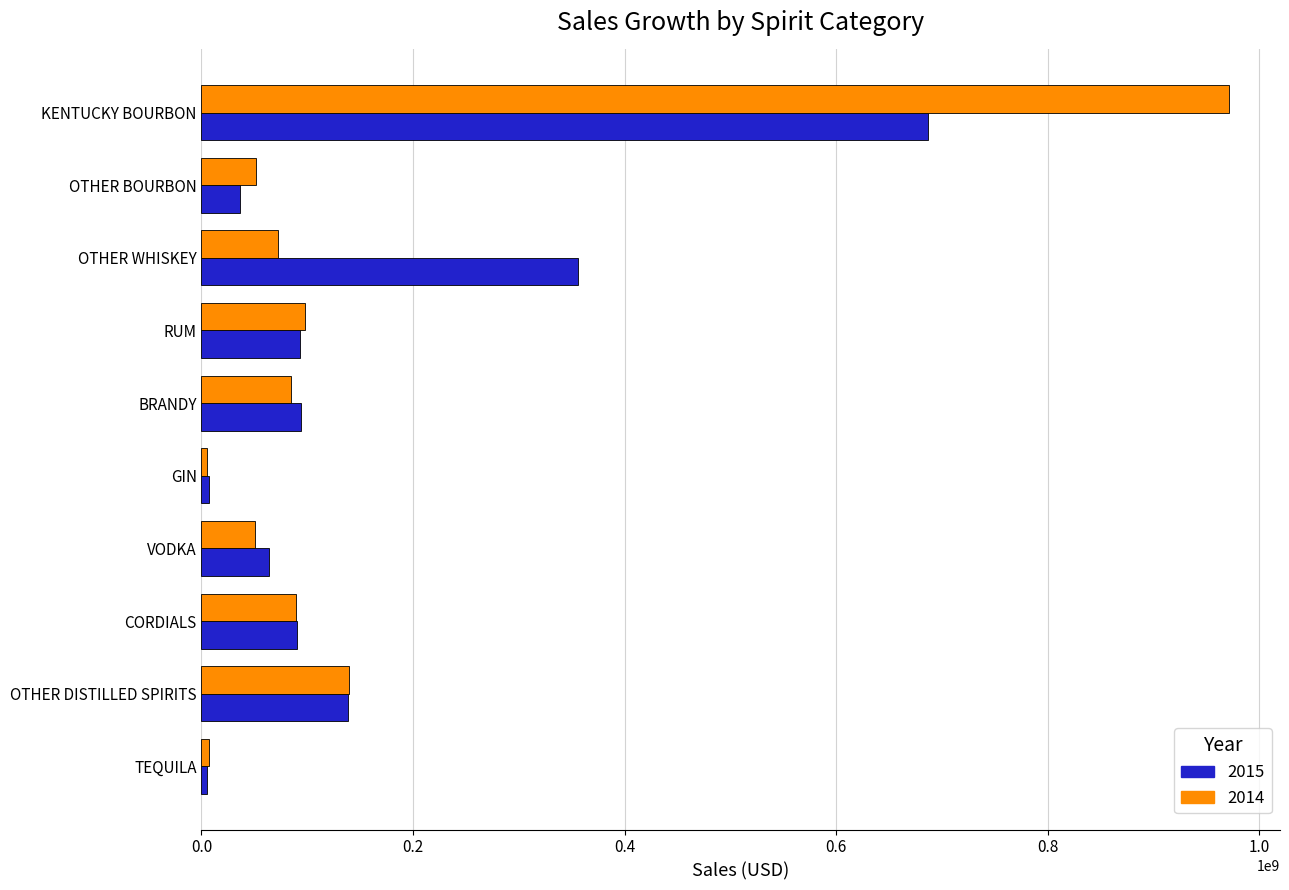

Which category has the highest value across all series?

KENTUCKY BOURBON